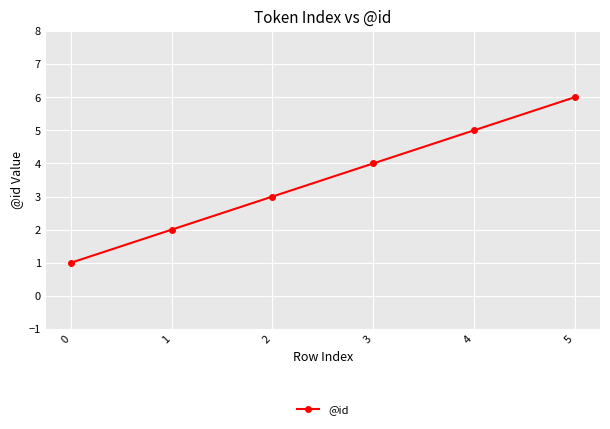

What is the change in value from 0 to 5?

+5